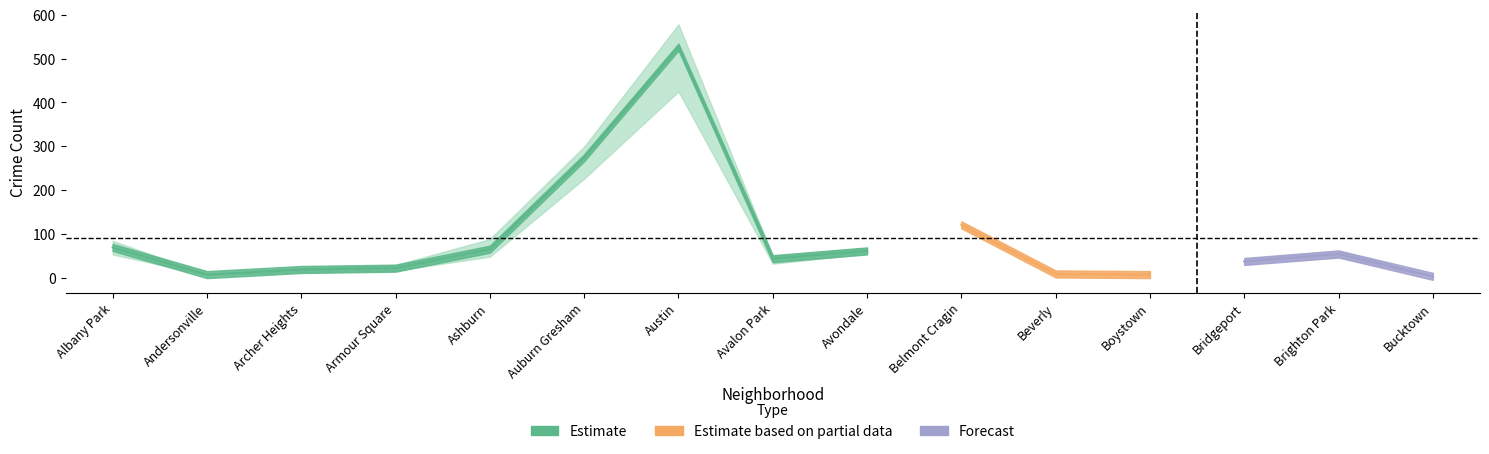

At which category does the chart reach its peak across all series?

Austin